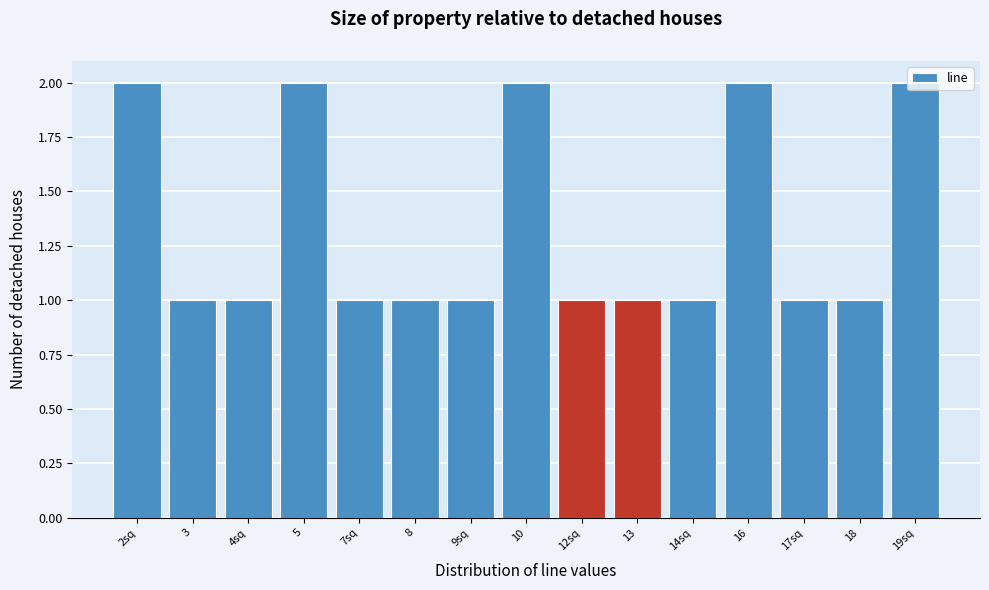

What is the sum of all values?

20